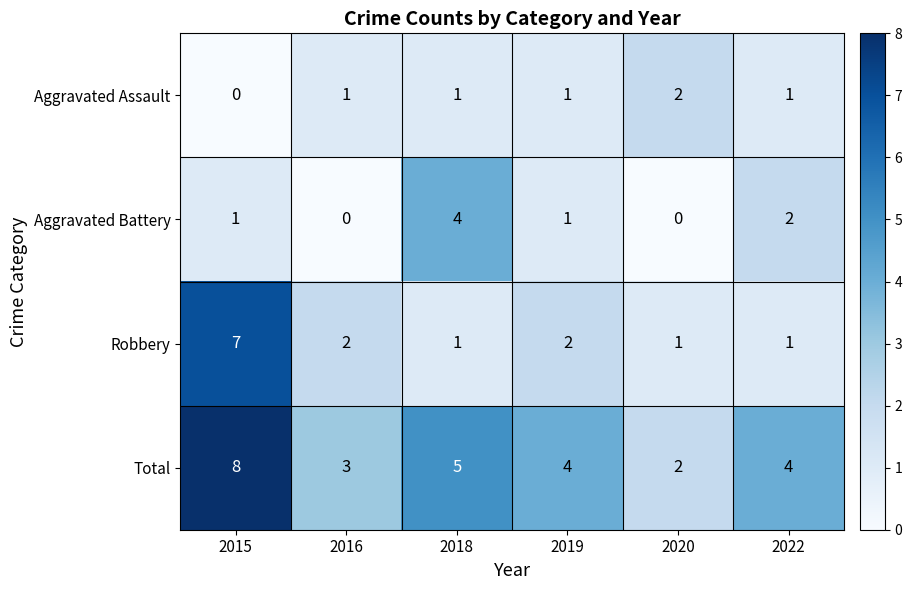

Where does the Robbery series first go above 2?

2015